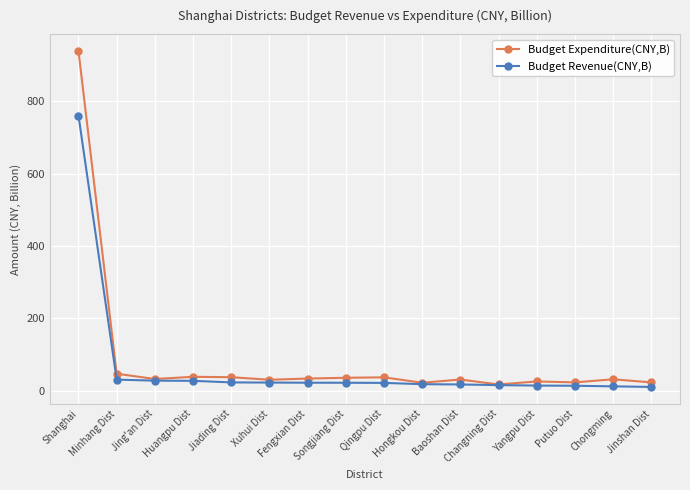

At which category does the chart reach its peak across all series?

Shanghai